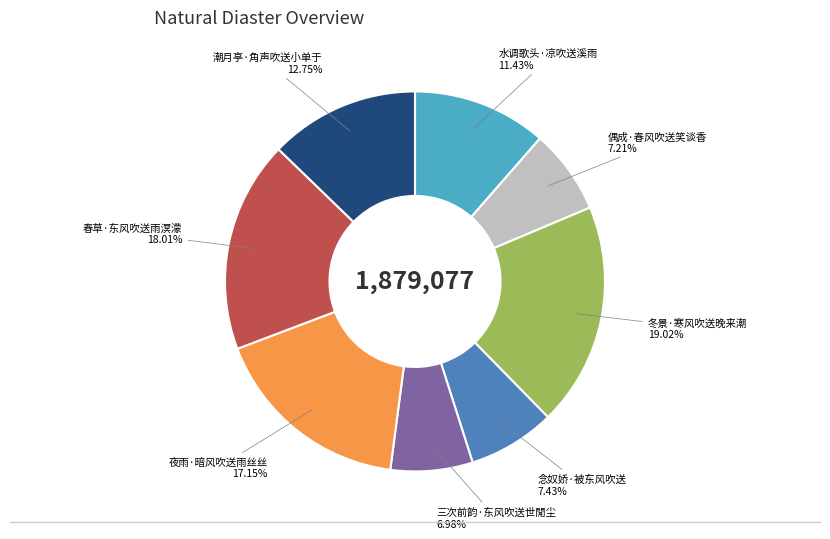

Is 水调歌头·凉吹送溪雨 the majority of the pie?

No